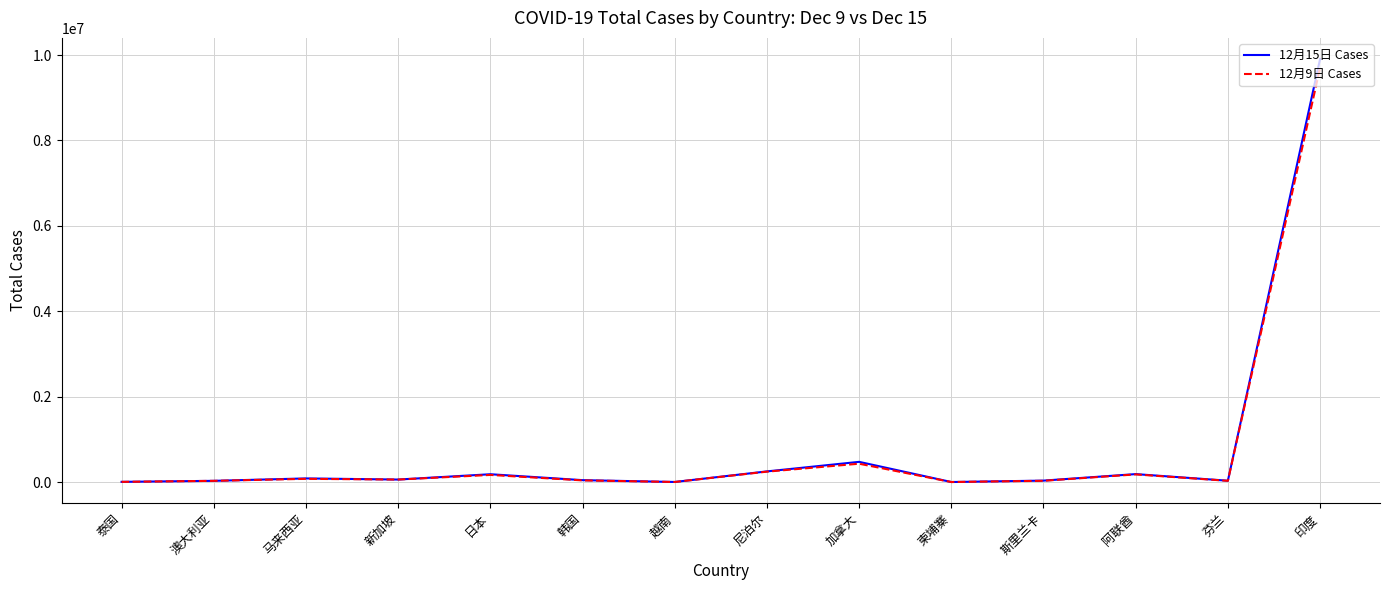

What position from the left is 新加坡?

4